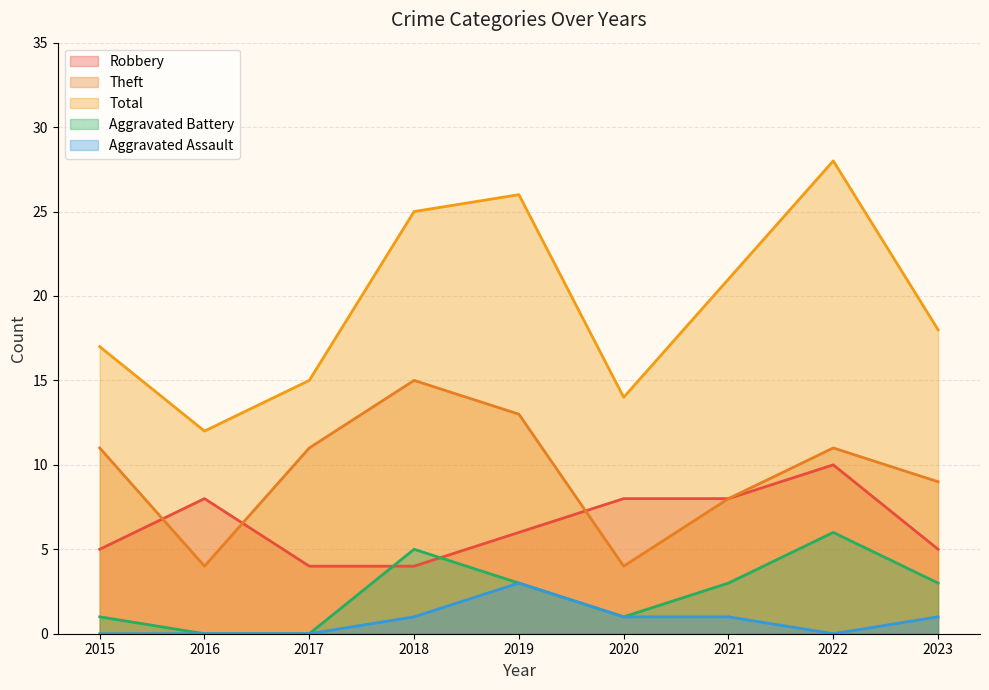

Which series has the largest total across all categories?

Total